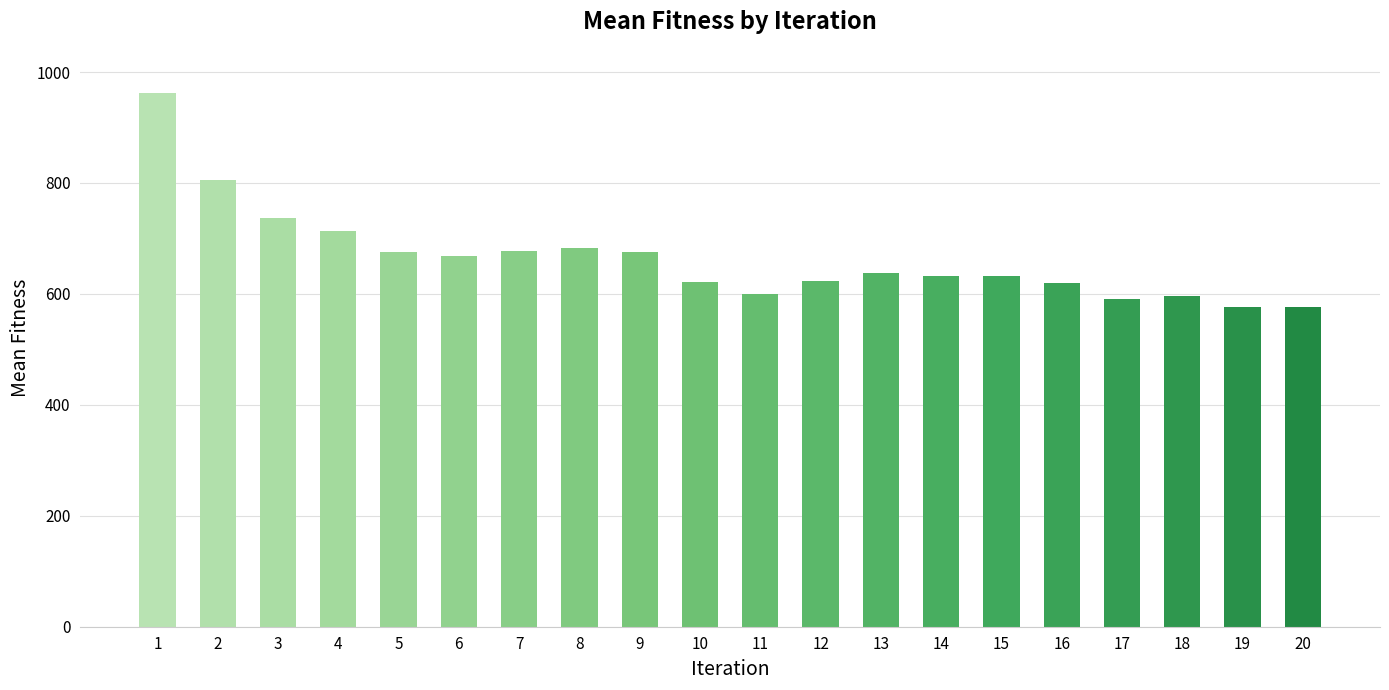

Which has a higher value, 9 or 13?

9